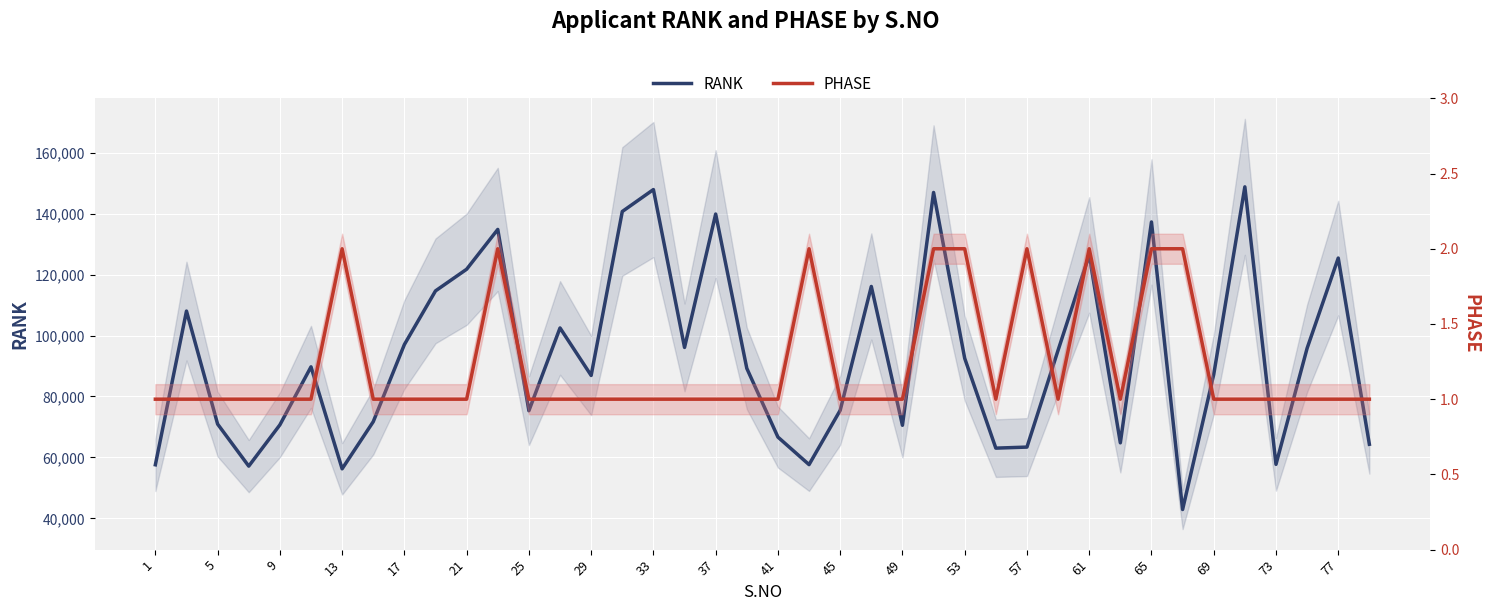

What is the total value across all series at 69?

96107